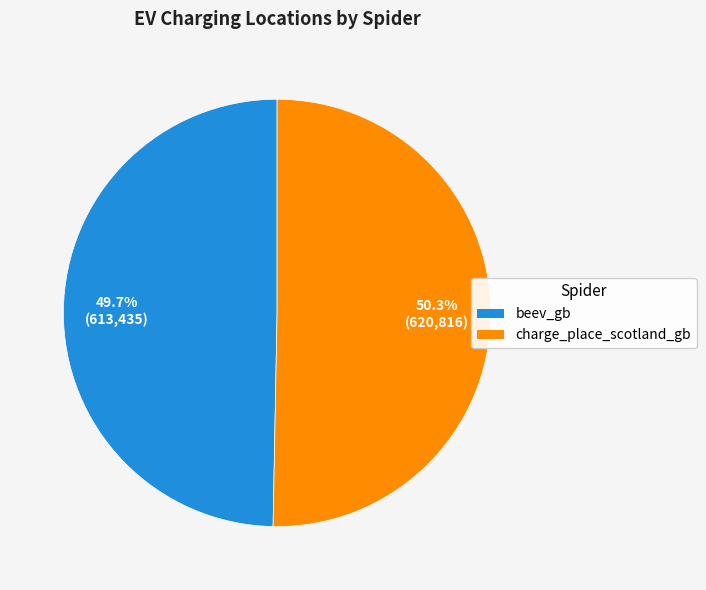

Which category has the biggest portion of the pie?

charge_place_scotland_gb